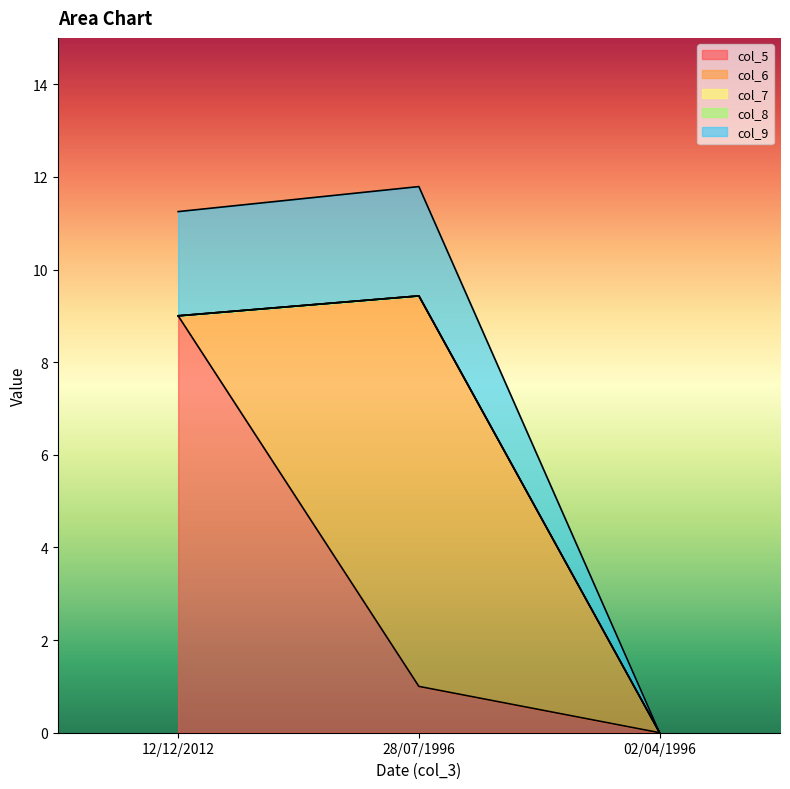

True or false: col_6 has a value of 5.8 at 12/12/2012.

False